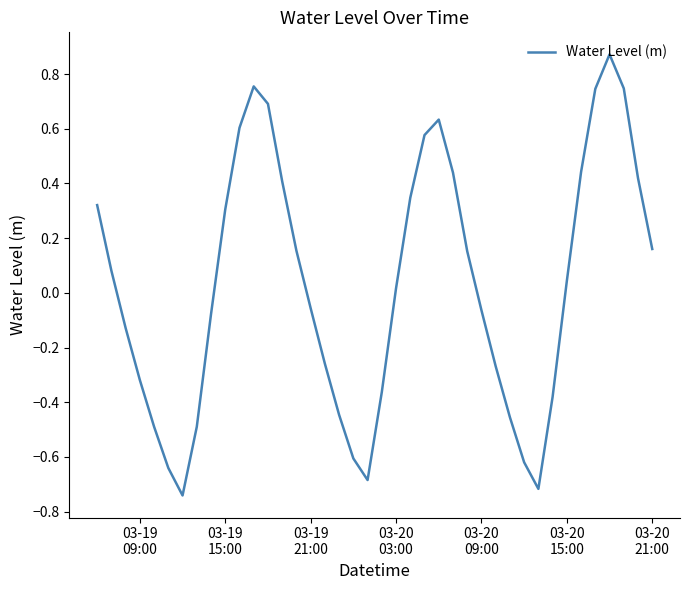

What is the difference between the maximum and minimum values?

1.6